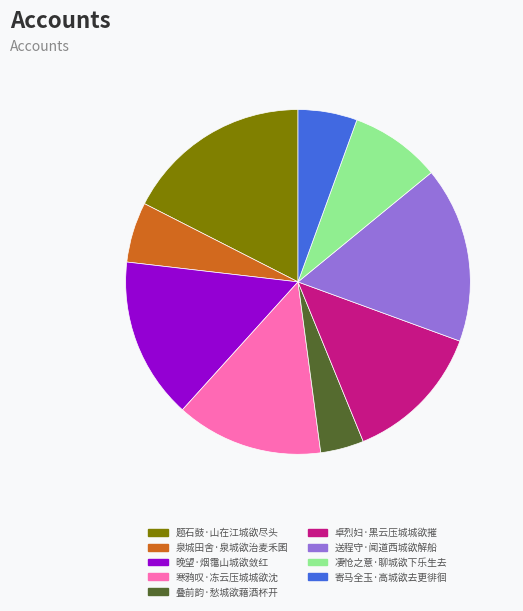

Which slice is the largest?

题石鼓·山在江城欲尽头